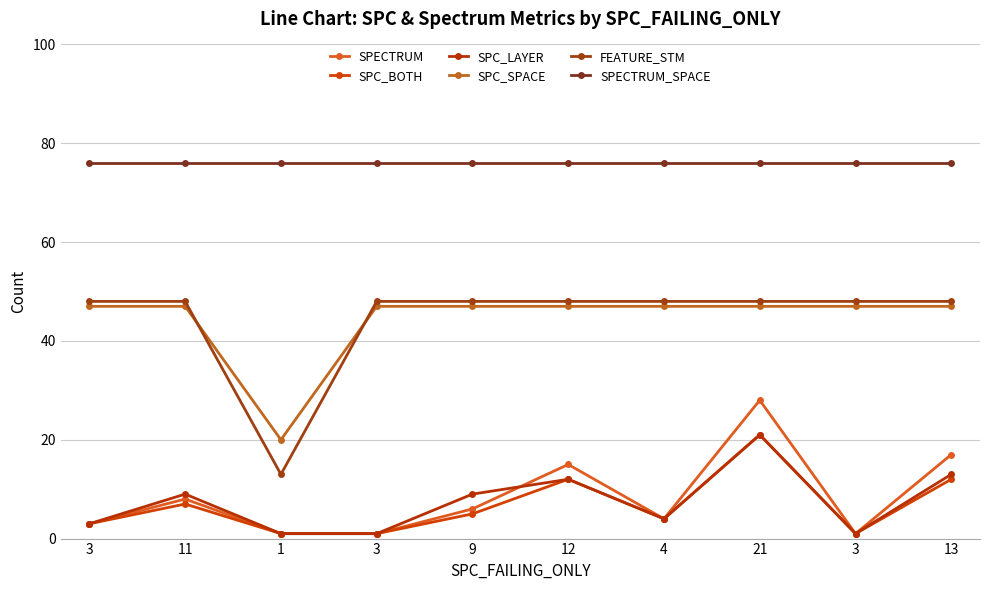

How many lines are shown in the chart?

6